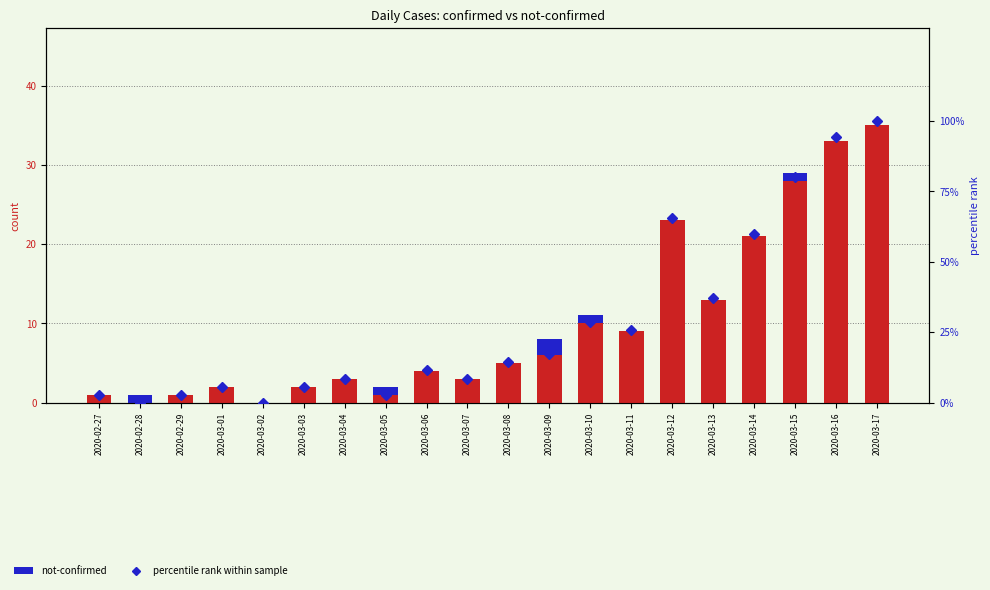

Which series has the largest total across all categories?

percentile rank within sample